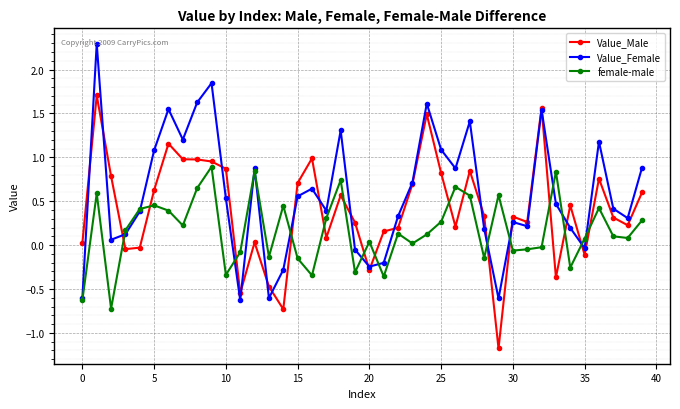

How many values in female-male are above zero?

26